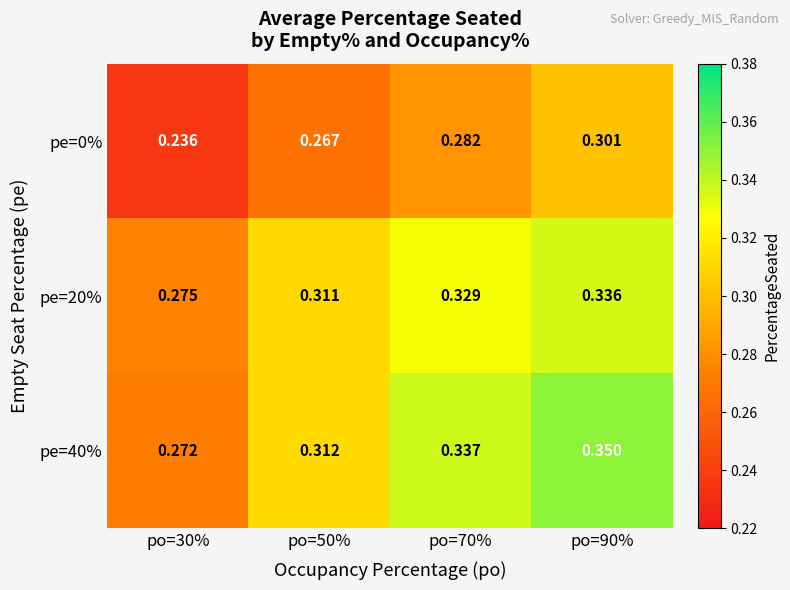

Is the value of pe=20% at po=70% greater than the value of pe=40% at po=90%?

No